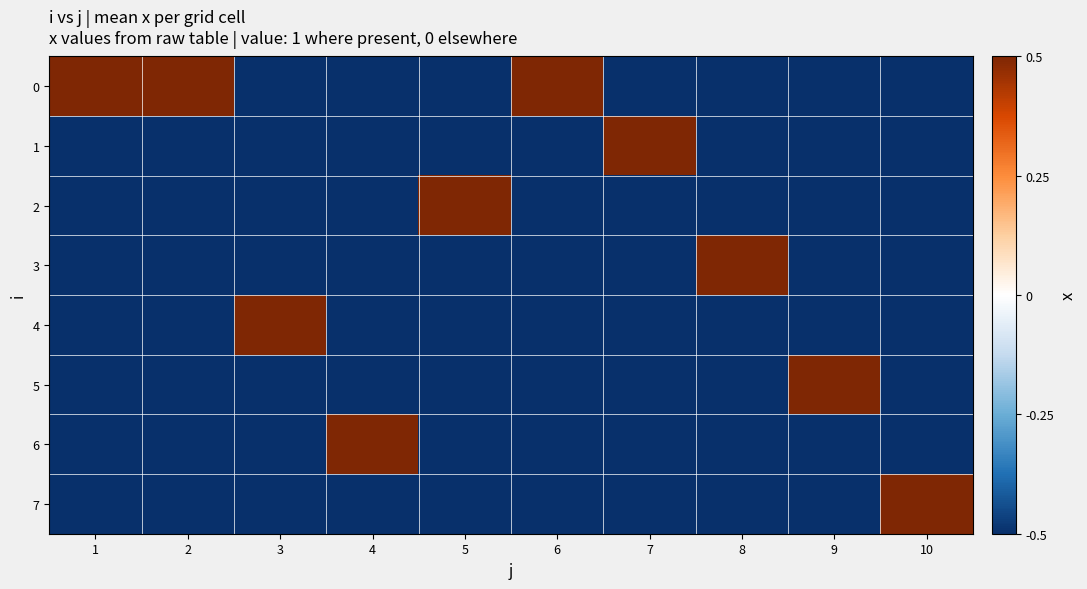

Reading left to right, list all the values displayed in this chart.

0: 1=0.5	2=0.5	3=-0.5	4=-0.5	5=-0.5	6=0.5	7=-0.5	8=-0.5	9=-0.5	10=-0.5
1: 1=-0.5	2=-0.5	3=-0.5	4=-0.5	5=-0.5	6=-0.5	7=0.5	8=-0.5	9=-0.5	10=-0.5
2: 1=-0.5	2=-0.5	3=-0.5	4=-0.5	5=0.5	6=-0.5	7=-0.5	8=-0.5	9=-0.5	10=-0.5
3: 1=-0.5	2=-0.5	3=-0.5	4=-0.5	5=-0.5	6=-0.5	7=-0.5	8=0.5	9=-0.5	10=-0.5
4: 1=-0.5	2=-0.5	3=0.5	4=-0.5	5=-0.5	6=-0.5	7=-0.5	8=-0.5	9=-0.5	10=-0.5
5: 1=-0.5	2=-0.5	3=-0.5	4=-0.5	5=-0.5	6=-0.5	7=-0.5	8=-0.5	9=0.5	10=-0.5
6: 1=-0.5	2=-0.5	3=-0.5	4=0.5	5=-0.5	6=-0.5	7=-0.5	8=-0.5	9=-0.5	10=-0.5
7: 1=-0.5	2=-0.5	3=-0.5	4=-0.5	5=-0.5	6=-0.5	7=-0.5	8=-0.5	9=-0.5	10=0.5